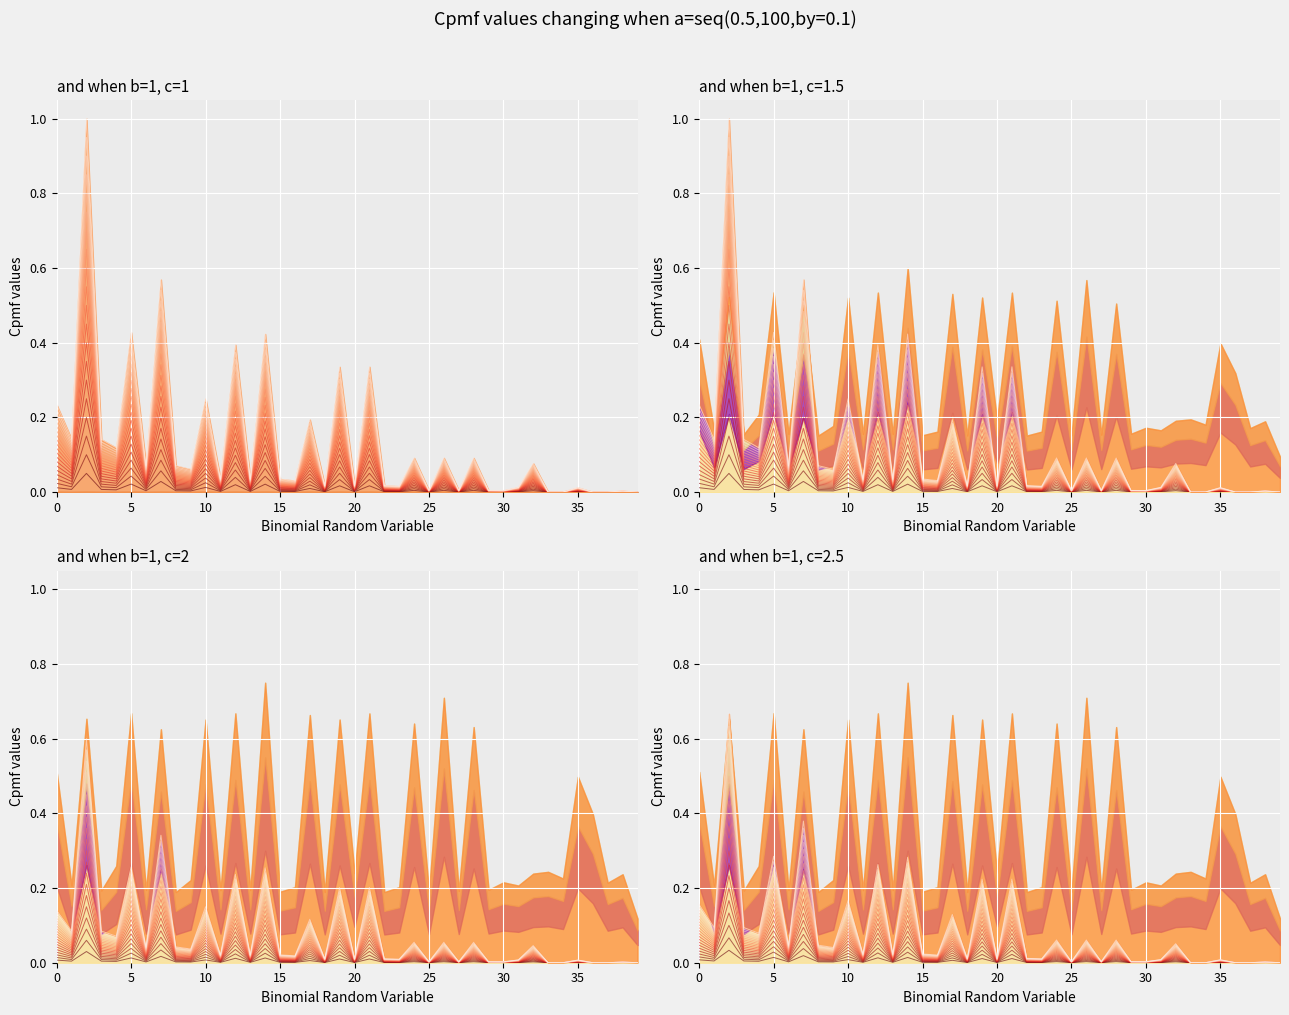

True or false: the data shows 0.0 at 15.

False